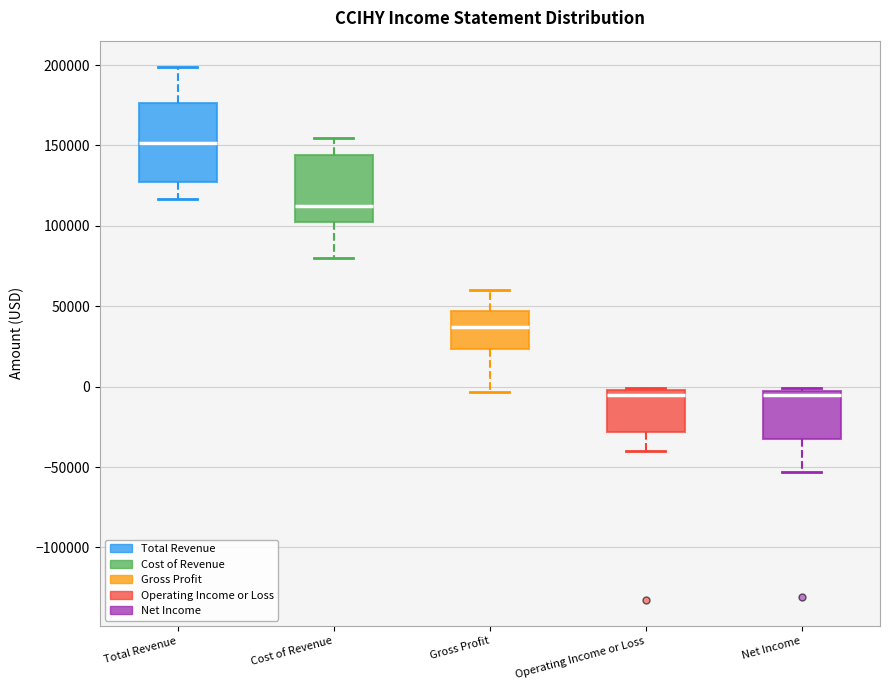

Which box has the highest median line?

Total Revenue